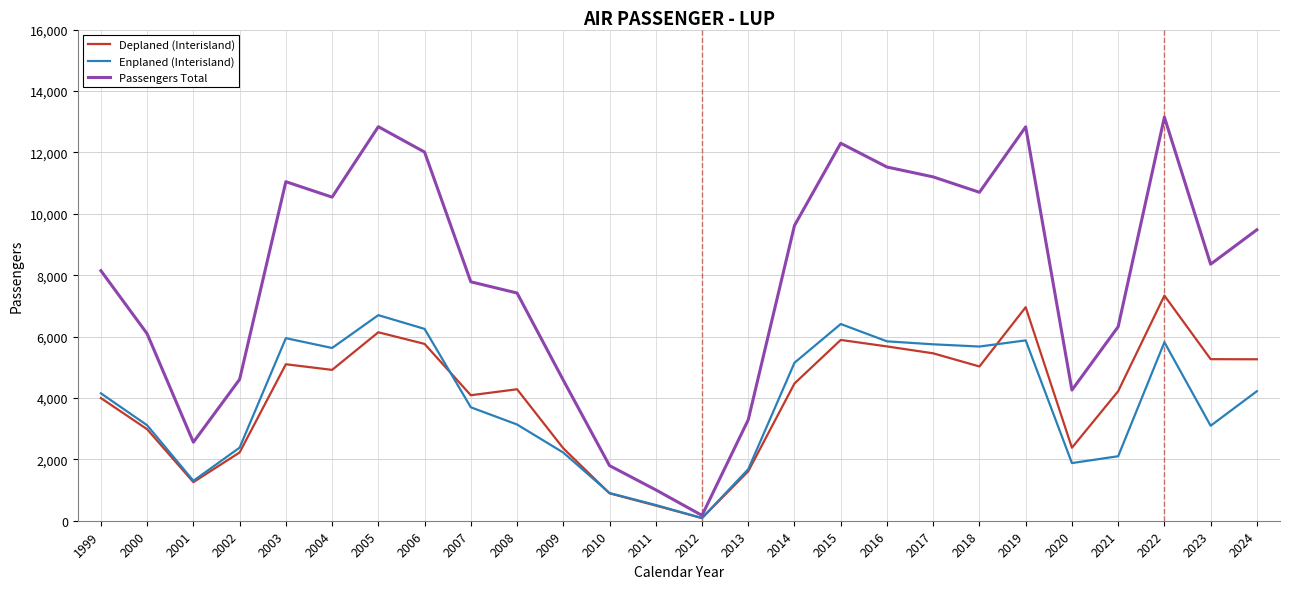

Where does the Deplaned (Interisland) series first go above 4471?

2003